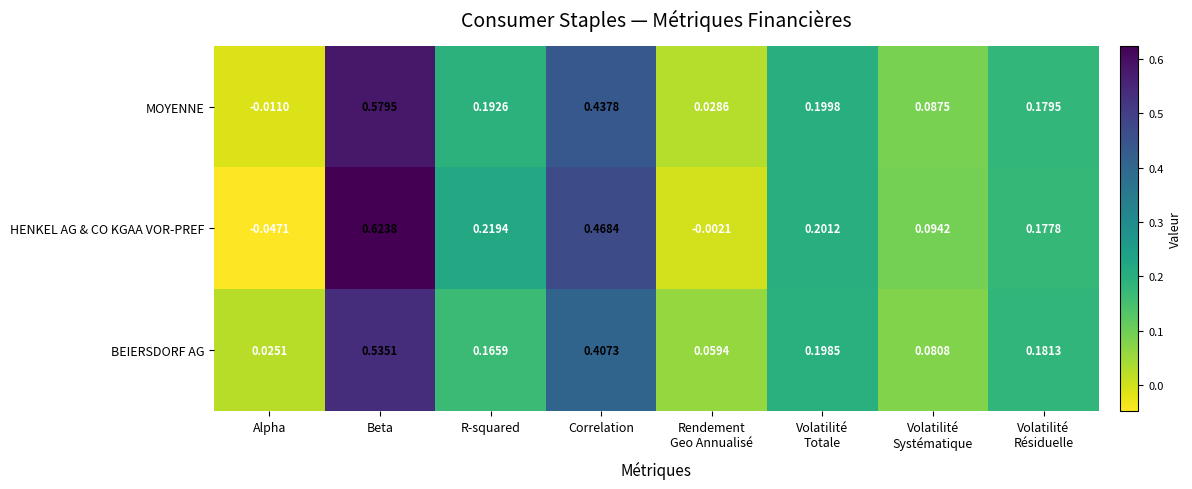

At which label does HENKEL AG & CO KGAA VOR-PREF reach its peak?

Beta